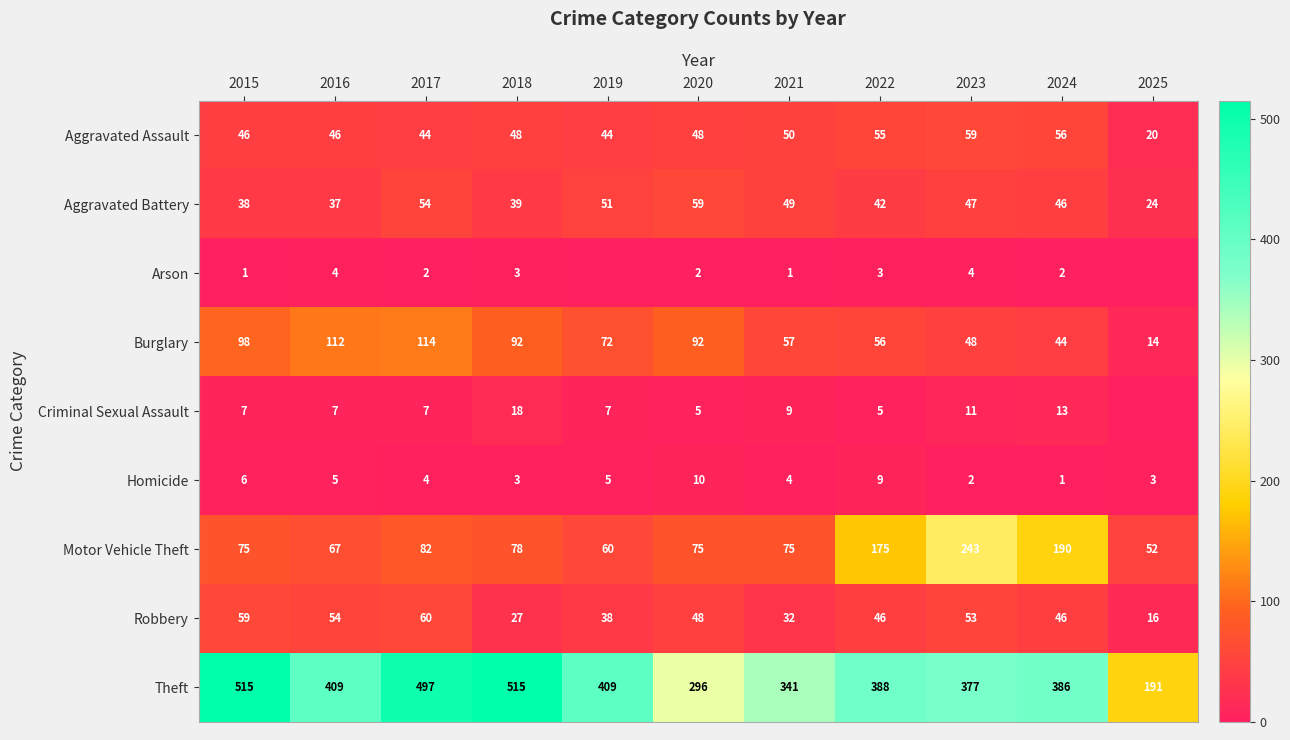

Count the number of data series in this chart.

9